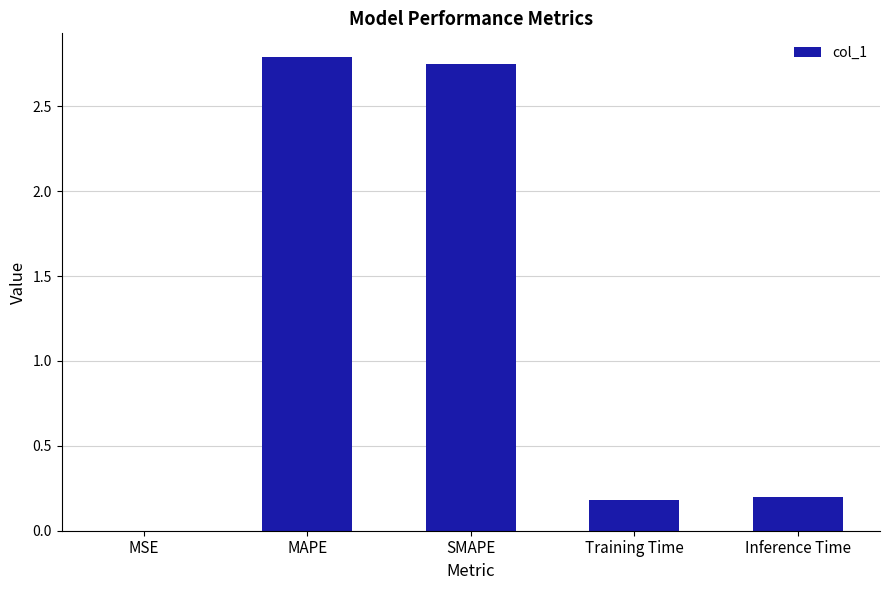

What is the difference between the values at MAPE and Inference Time?

2.6